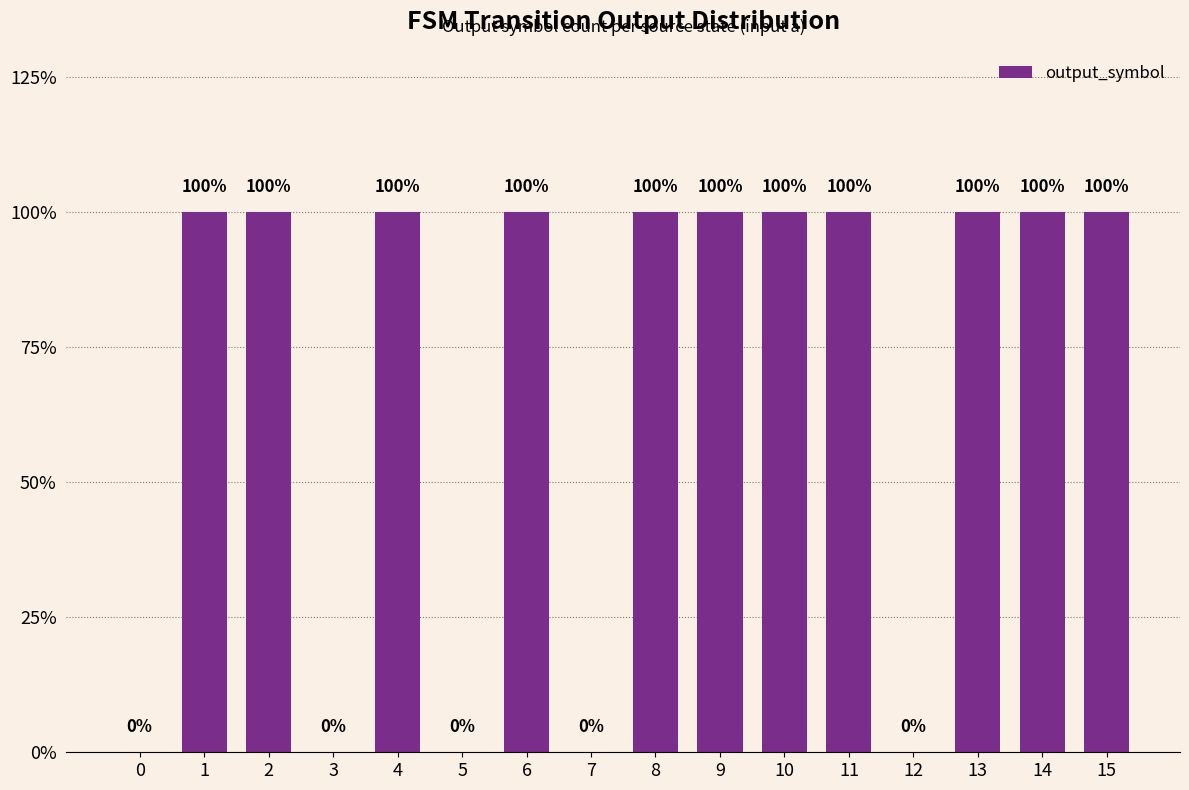

What is the difference between the values at 8 and 5?

1